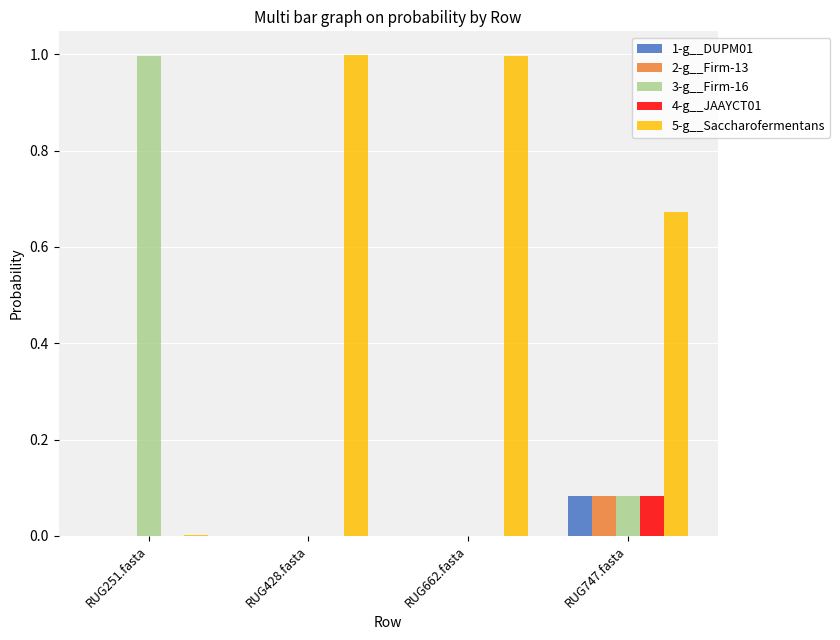

What is the greatest value displayed?

1.0